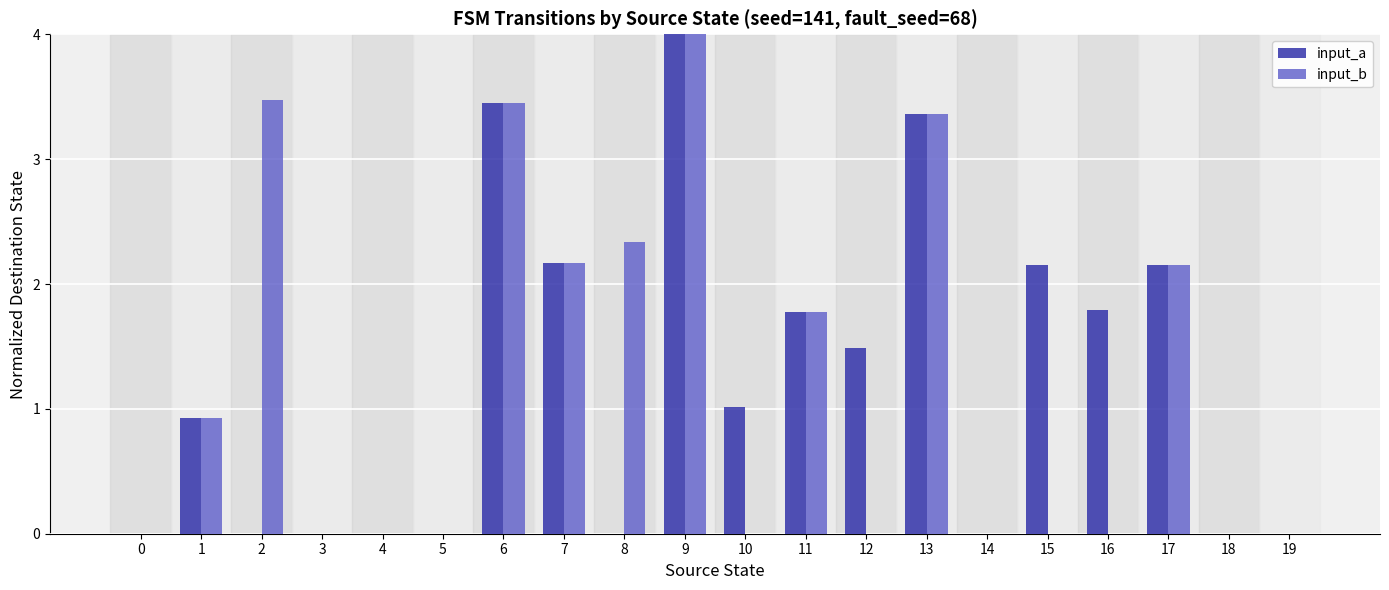

What is the greatest value displayed?

4.0